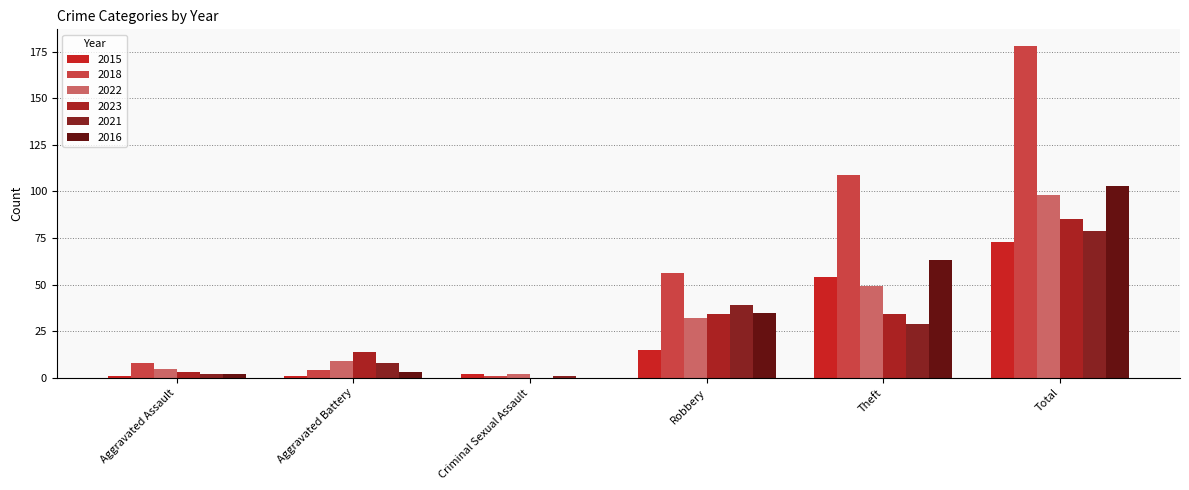

At which category is the sum across all series the highest?

Total